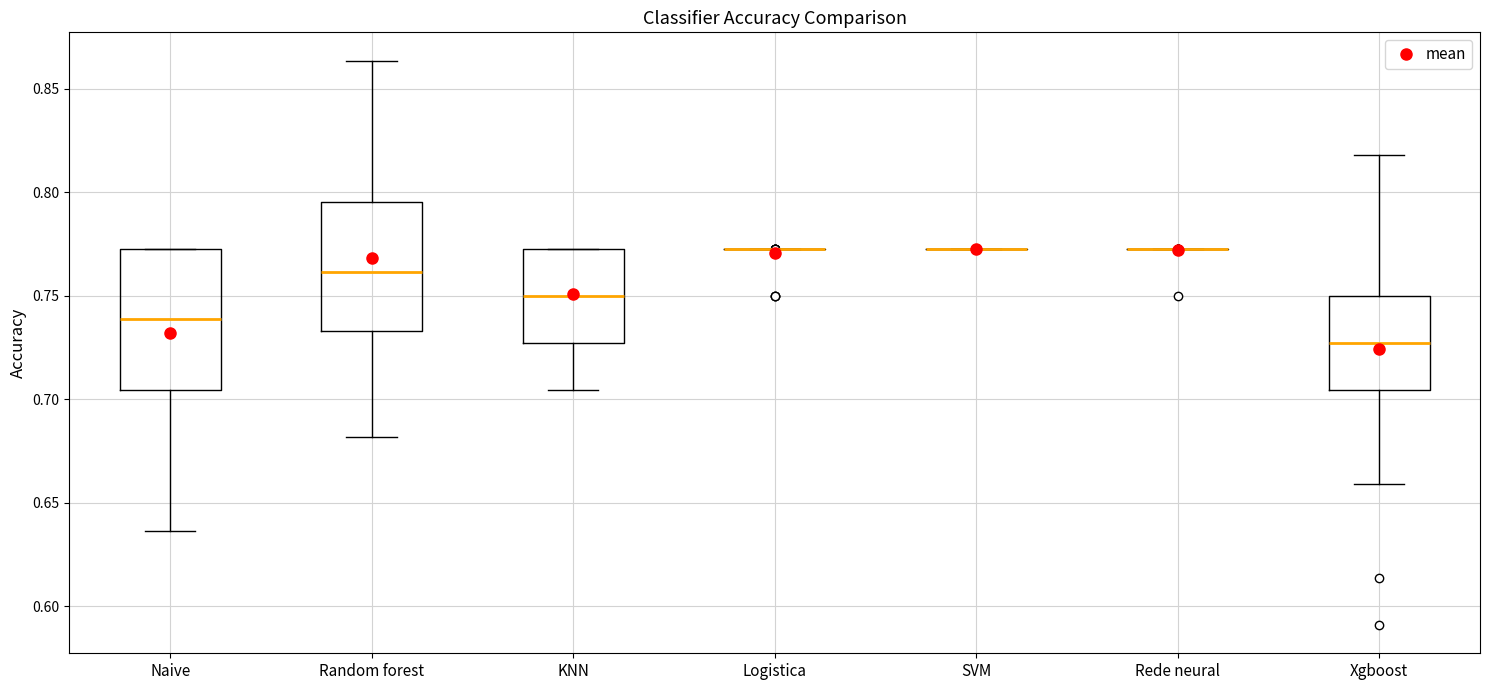

Reading left to right, transcribe this box plot: for each box, give where its median line is, the range the box spans, and where its two whiskers end, as read against the y-axis. The values are not printed on the chart, so give them approximately, as read against the axis.

Naive: median 0.740, box 0.705 to 0.775, whiskers 0.635 to 0.775
Random forest: median 0.760, box 0.735 to 0.795, whiskers 0.680 to 0.865
KNN: median 0.750, box 0.725 to 0.775, whiskers 0.705 to 0.775
Logistica: box collapsed to a line at 0.775, whiskers 0.775 to 0.775
SVM: box collapsed to a line at 0.775, whiskers 0.775 to 0.775
Rede neural: box collapsed to a line at 0.775, whiskers 0.775 to 0.775
Xgboost: median 0.725, box 0.705 to 0.750, whiskers 0.660 to 0.820